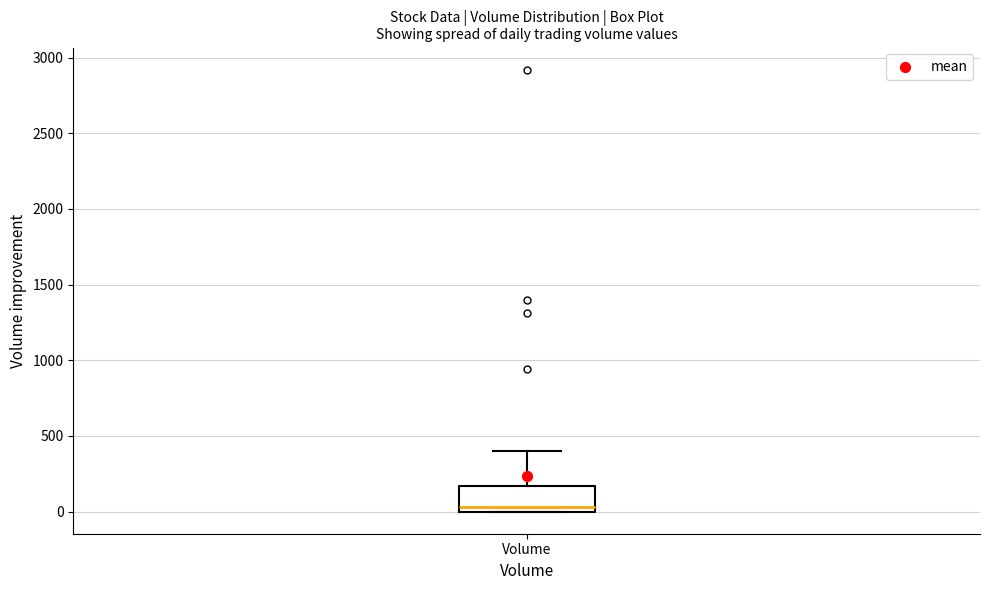

Where is the lower edge of the box for Volume on the y-axis? The values are not printed on the chart, so give them approximately, as read against the axis.

0